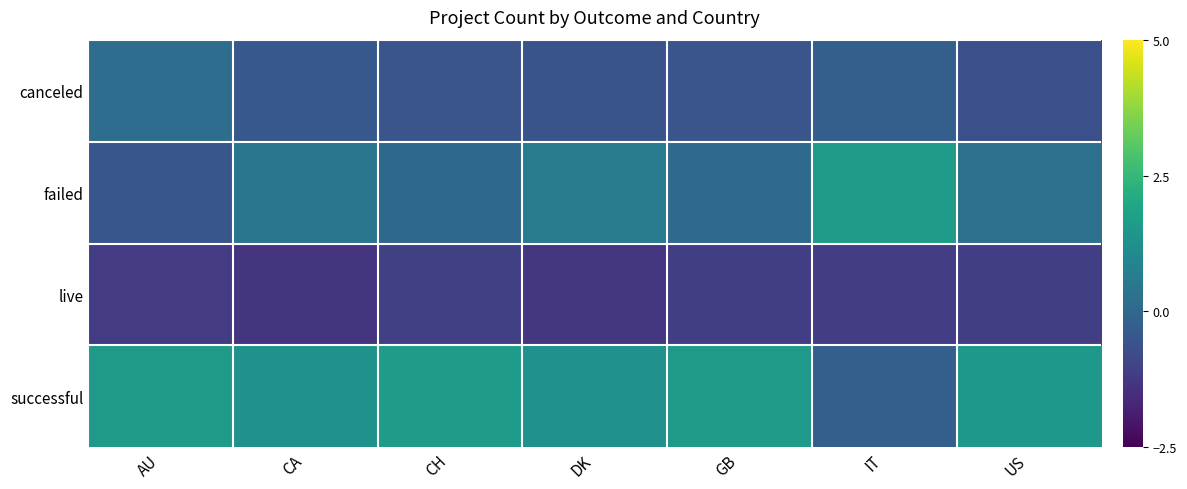

At how many categories does at least one series exceed 0?

7